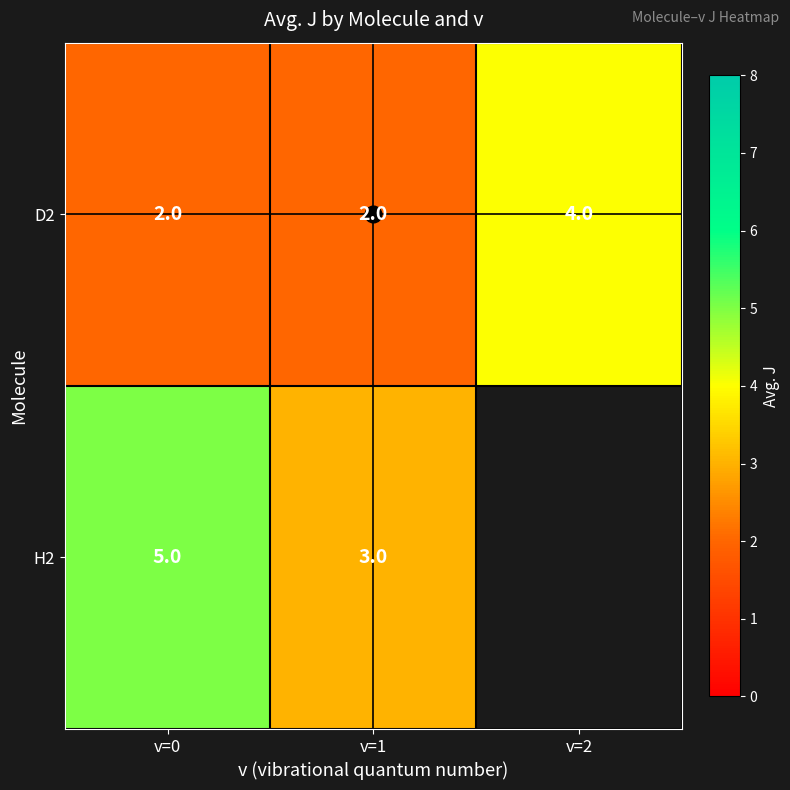

How many D2 values are between 2 and 4?

3